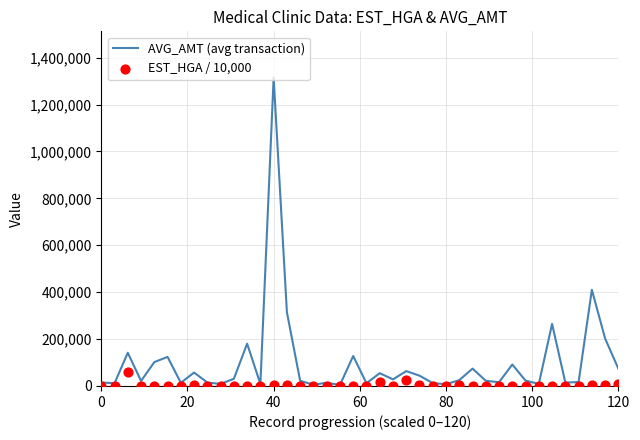

Which series reaches the minimum Y coordinate?

EST_HGA / 10,000